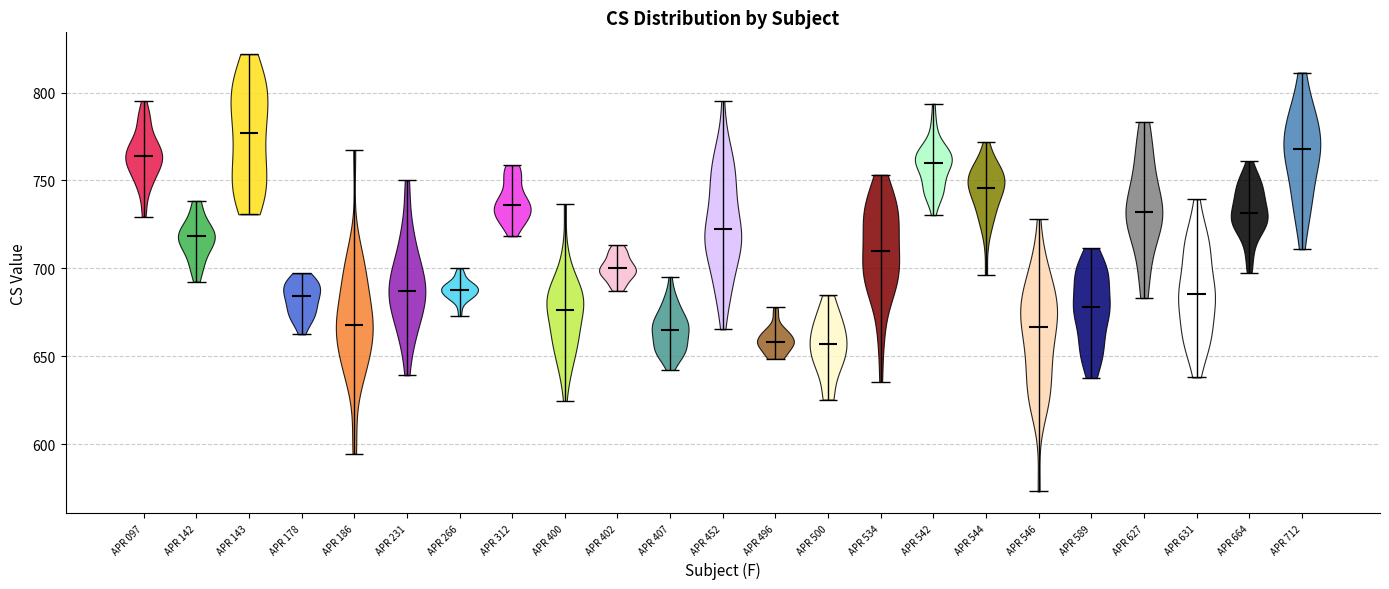

Which violin has the highest median line?

APR 143